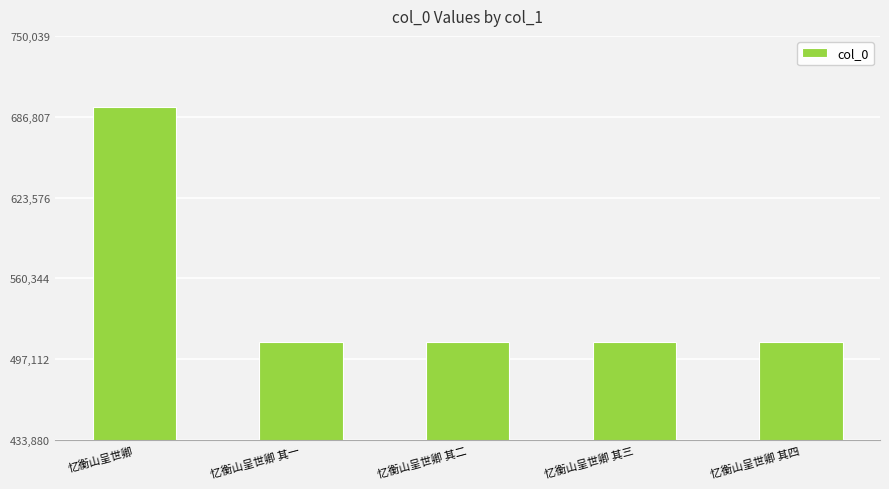

Does the chart contain stacked bars?

No